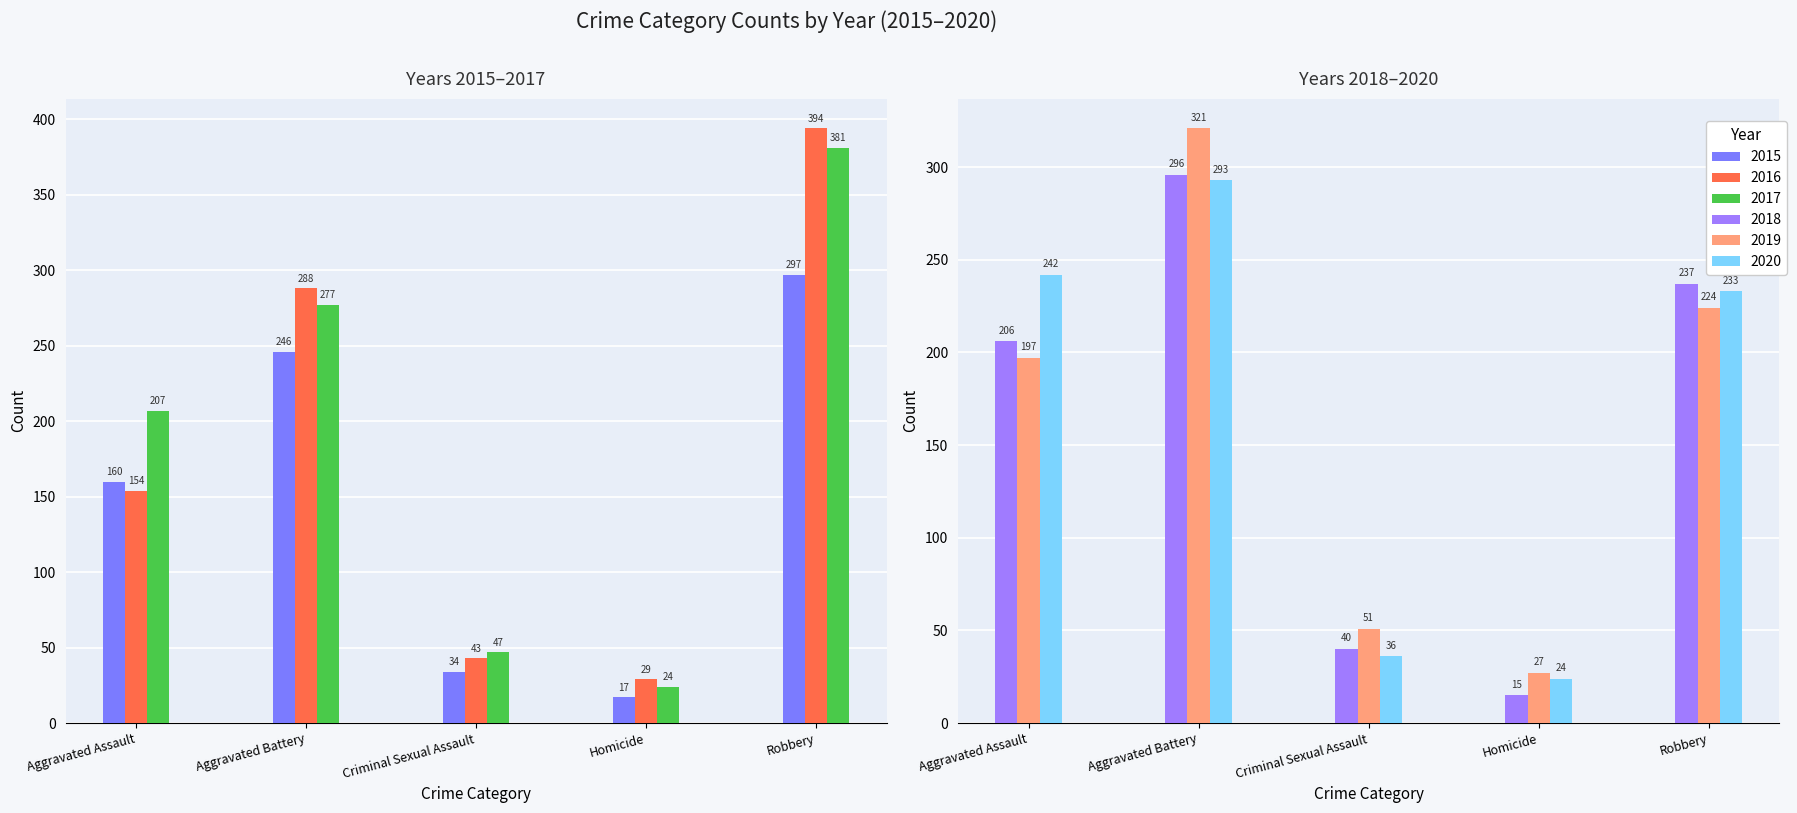

Reading left to right, what are all the values shown in this chart?

2015: 160	246	34	17	297
2016: 154	288	43	29	394
2017: 207	277	47	24	381
2018: 206	296	40	15	237
2019: 197	321	51	27	224
2020: 242	293	36	24	233